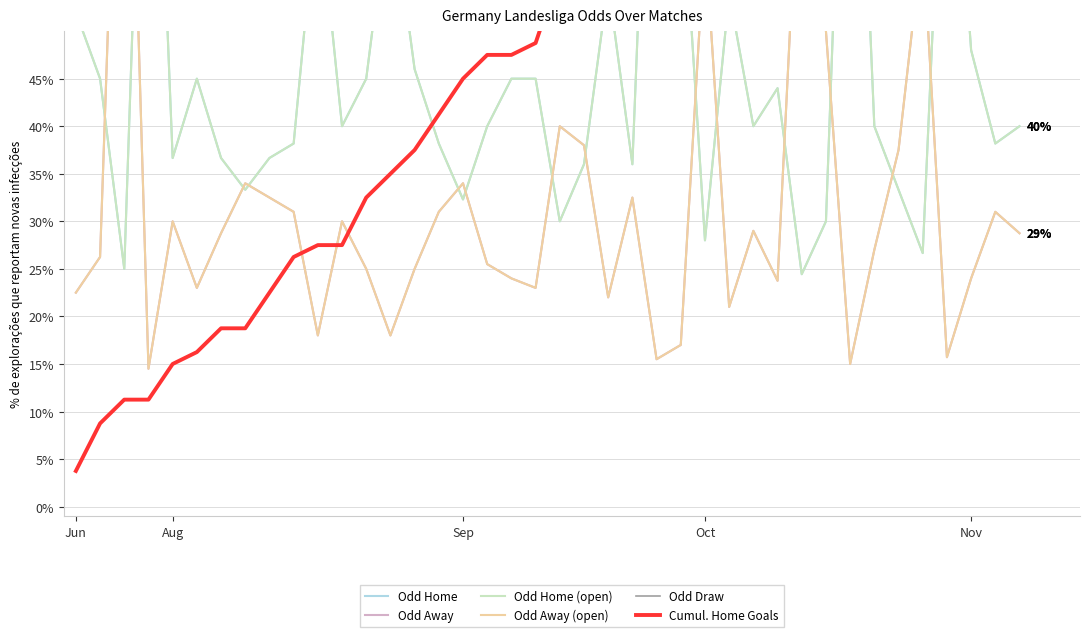

How many lines are shown in the chart?

6